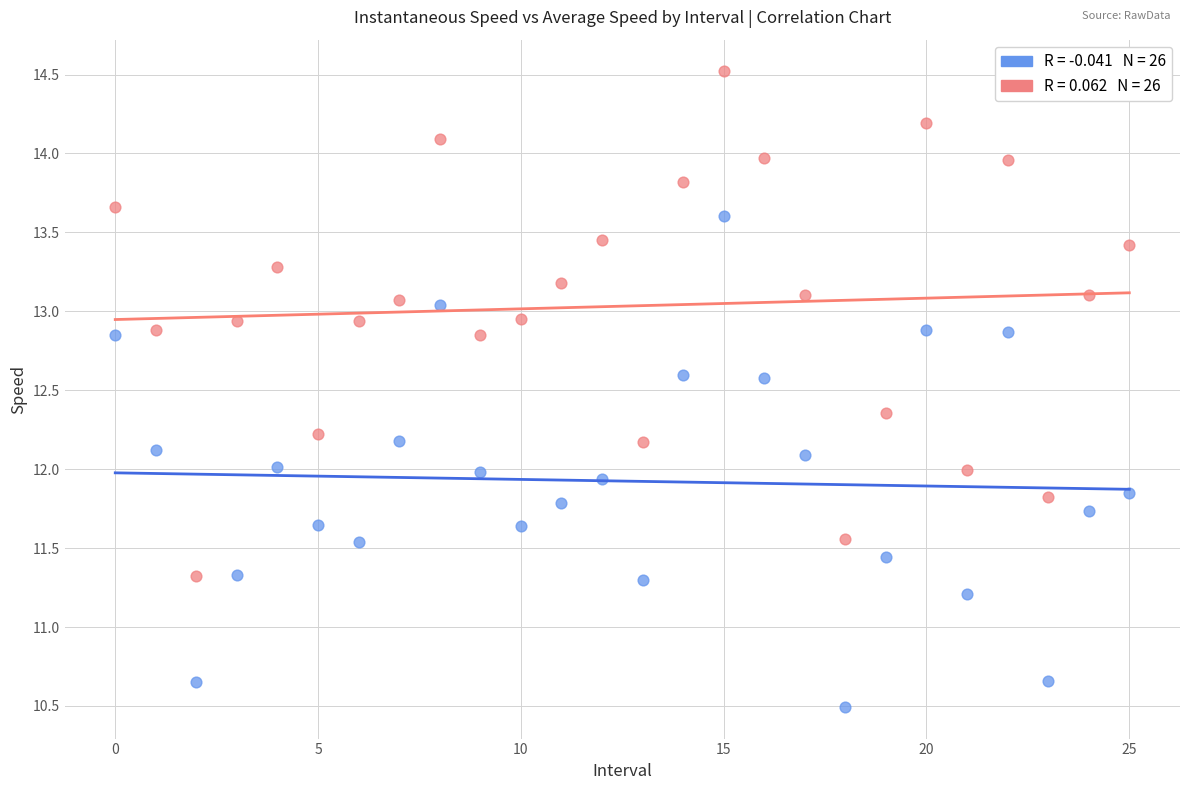

Across all data points, what is the range of Y values (max minus min)?

4.0